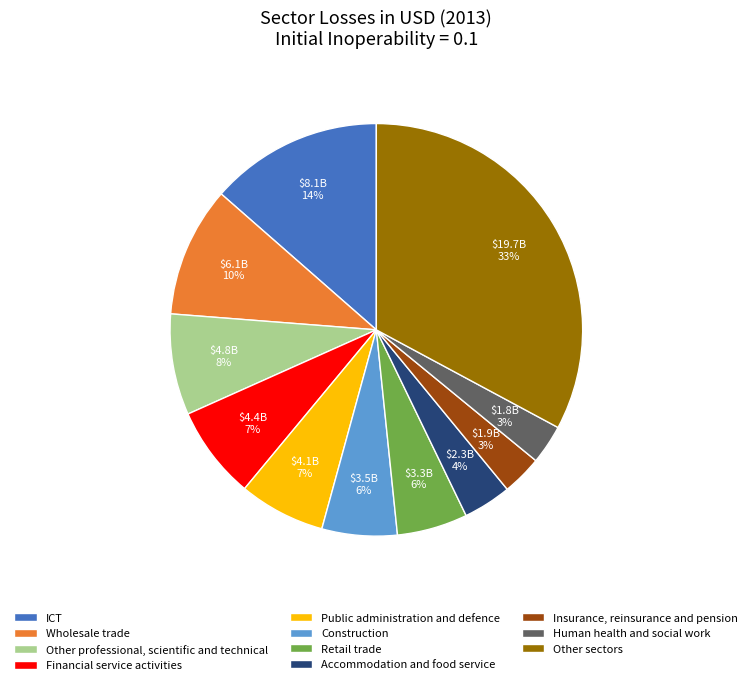

Is the sum of Human health and social work and Insurance, reinsurance and pension greater than half?

No